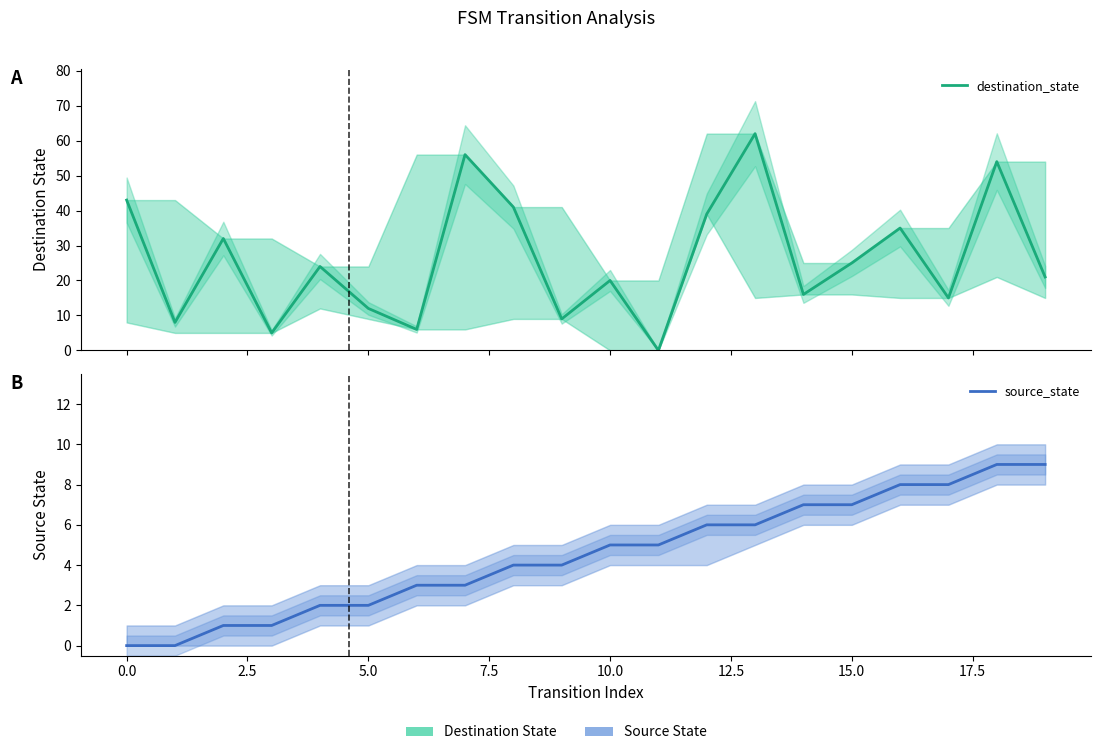

True or false: source_state has more than 1 interior local peaks.

False